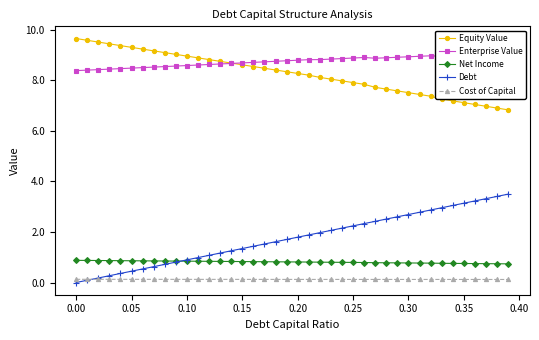

The value of Equity Value at 0.30 is 7.5. True or false?

True